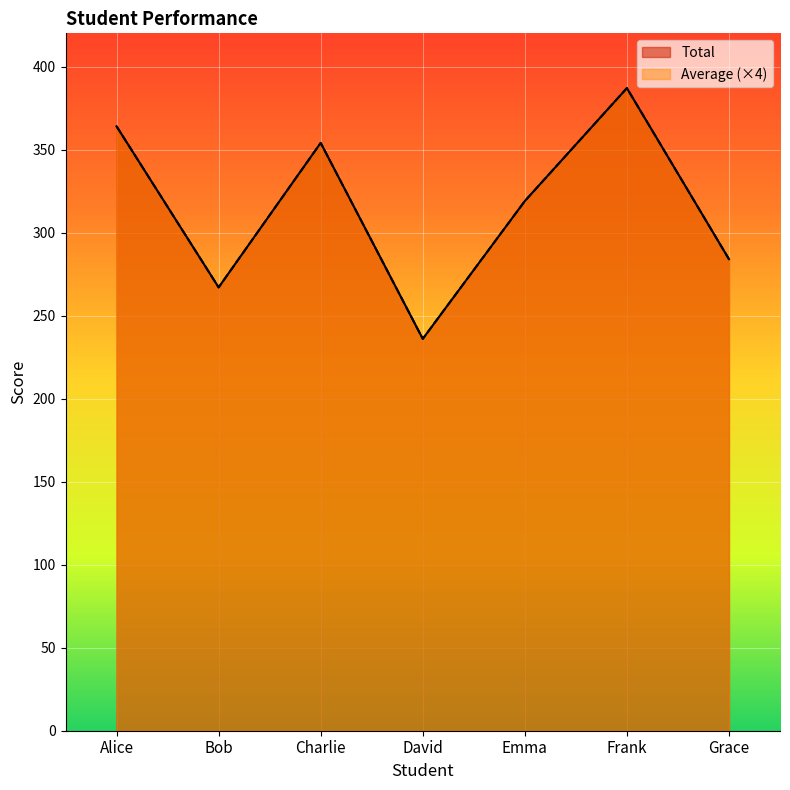

What is the label of the 7th point from the right?

Alice